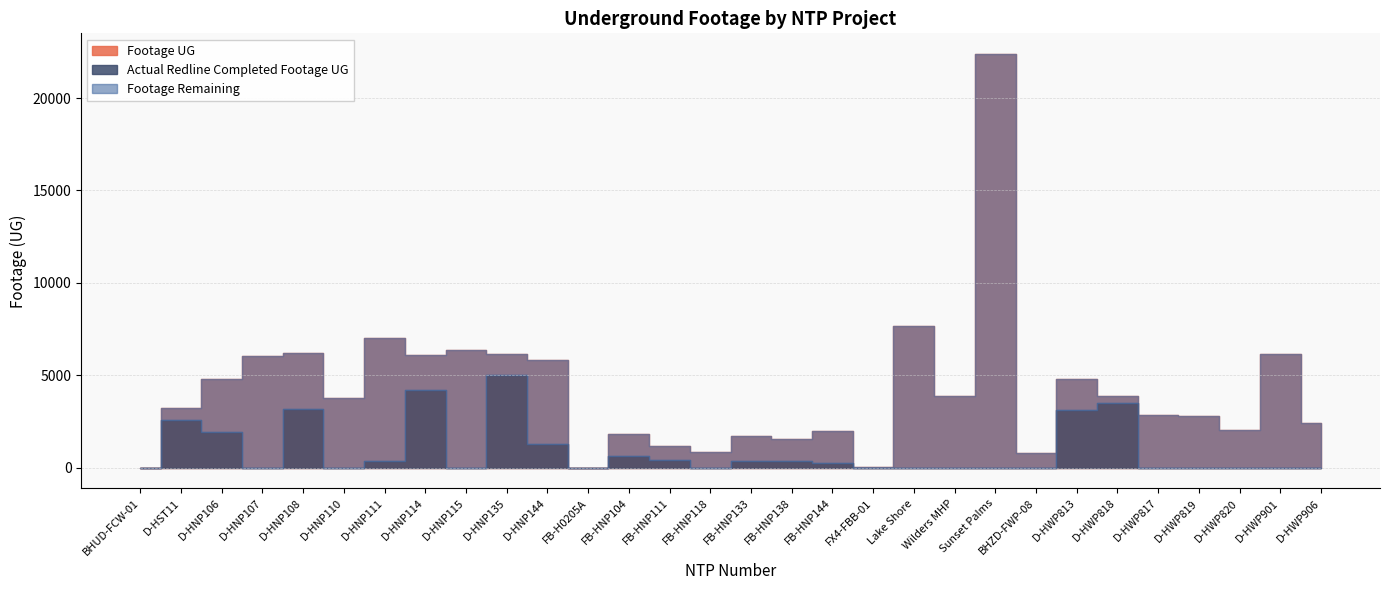

How many values in Footage Remaining are above zero?

28